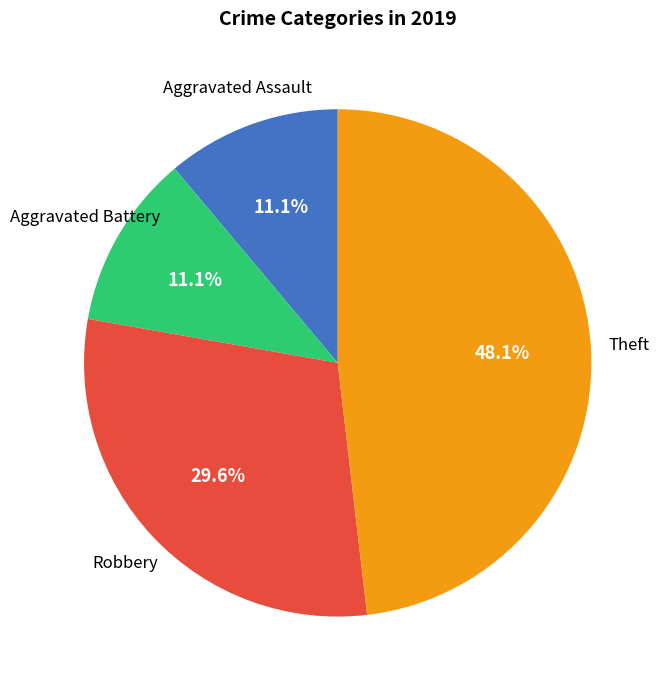

Which has a higher value, Robbery or Theft?

Theft